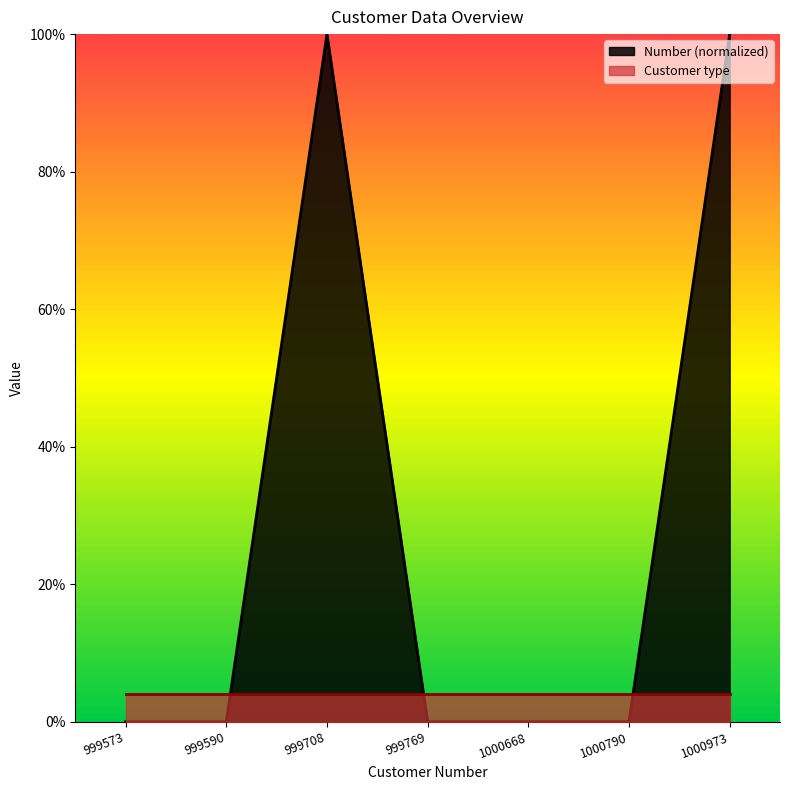

Reading left to right, list all the values displayed in this chart.

999573=0.0	999590=0.0	999708=100.0	999769=0.0	1000668=0.0	1000790=0.0	1000973=100.0